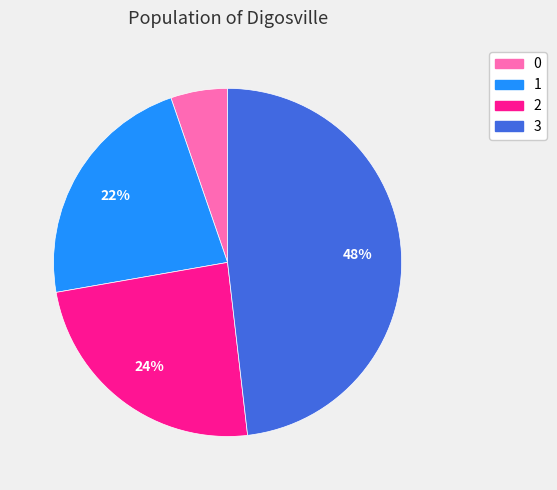

The 1 slice represents 33% of the pie. True or false?

False